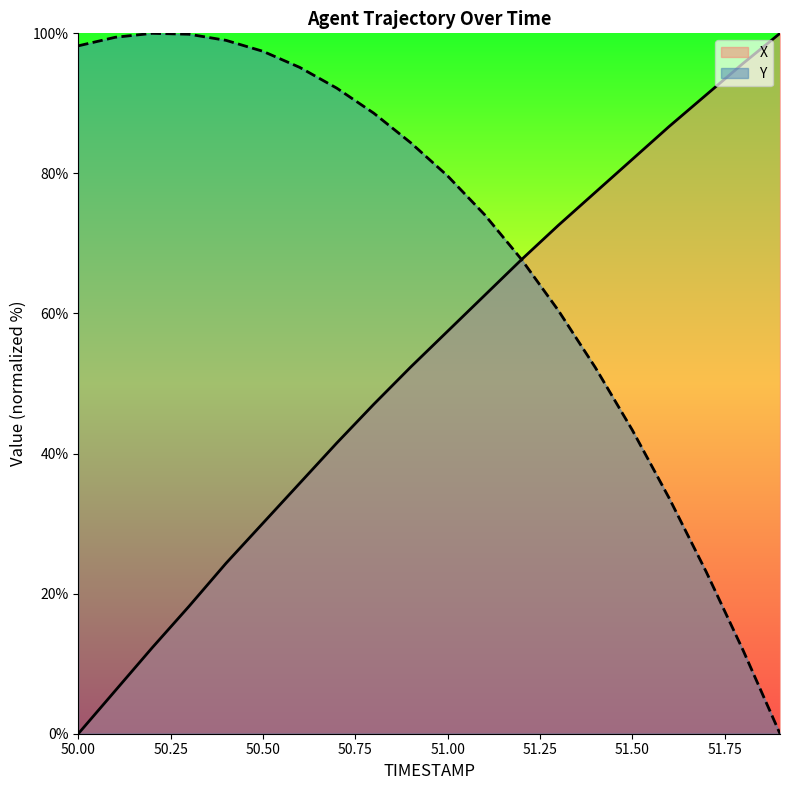

What is the label of the 18th point from the right?

50.2